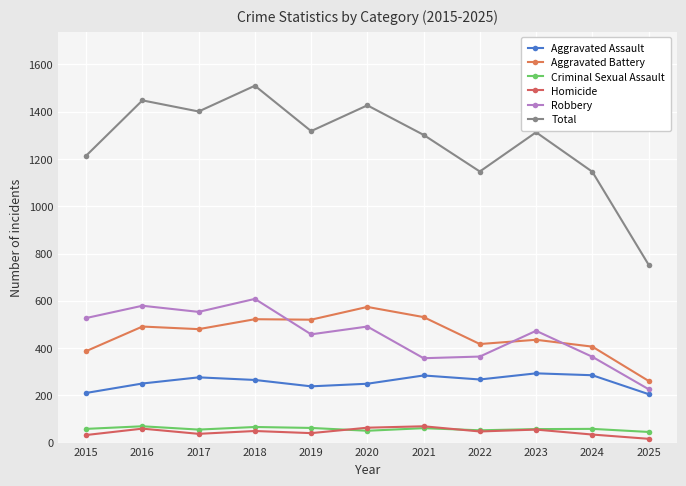

Reading left to right, extract all data points from this chart.

Aggravated Assault: 210	250	276	265	238	249	284	267	293	285	205
Aggravated Battery: 387	491	480	522	520	574	531	417	435	406	261
Criminal Sexual Assault: 58	69	55	66	62	50	61	52	57	58	45
Homicide: 32	59	37	49	40	63	69	47	55	34	16
Robbery: 527	579	553	608	458	491	357	364	473	363	226
Total: 1214	1448	1401	1510	1318	1427	1302	1147	1313	1146	753